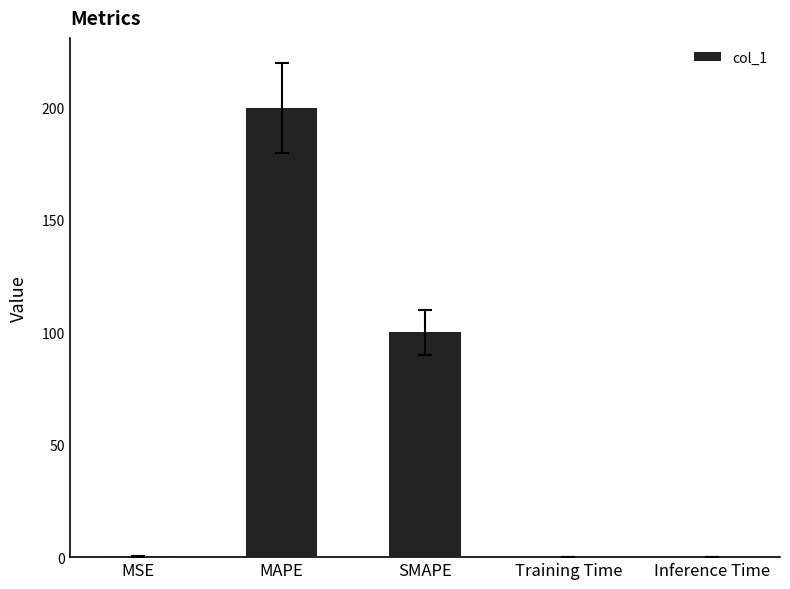

Which category has the highest value across all series?

MAPE